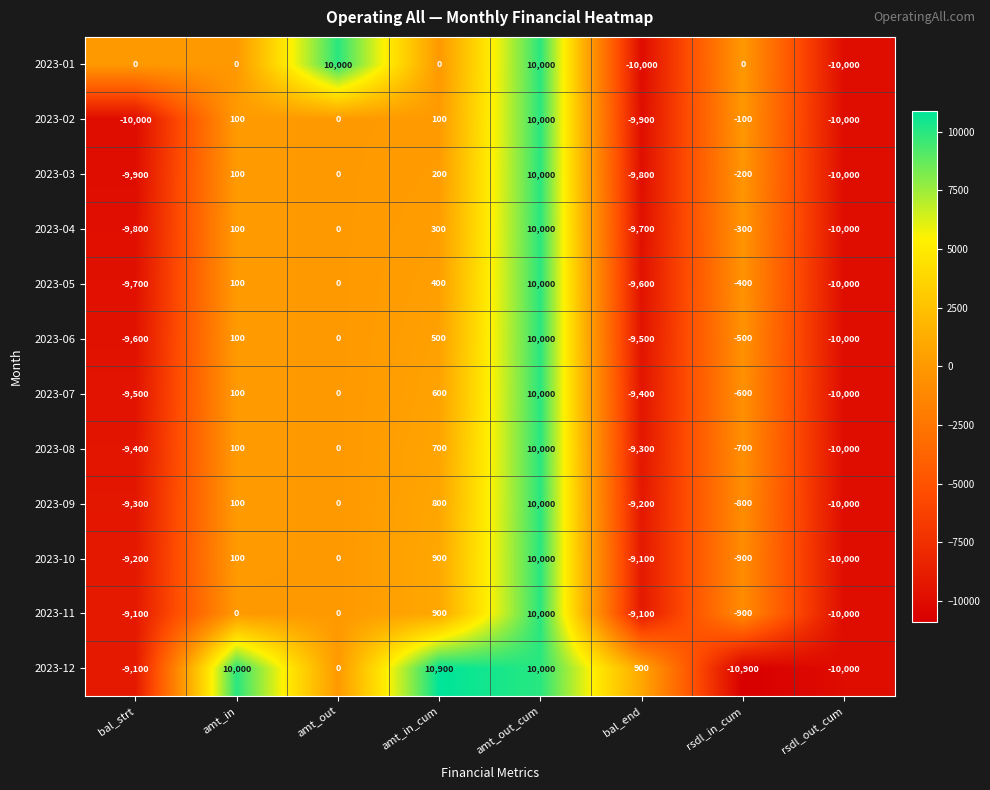

Where is 2023-02 nearest to the value 0?

amt_out